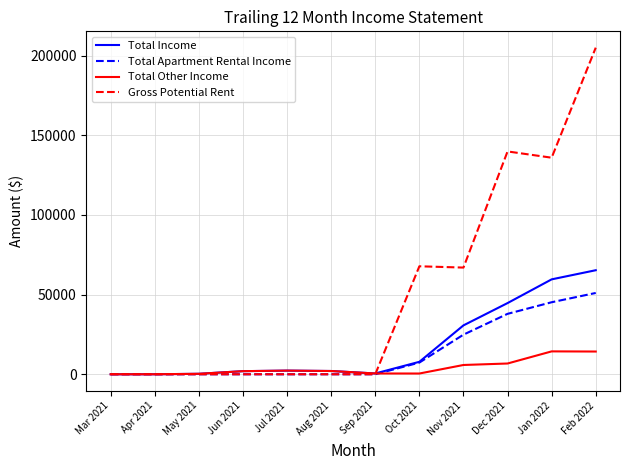

True or false: Gross Potential Rent has a value of -73740.6 at Sep 2021.

False